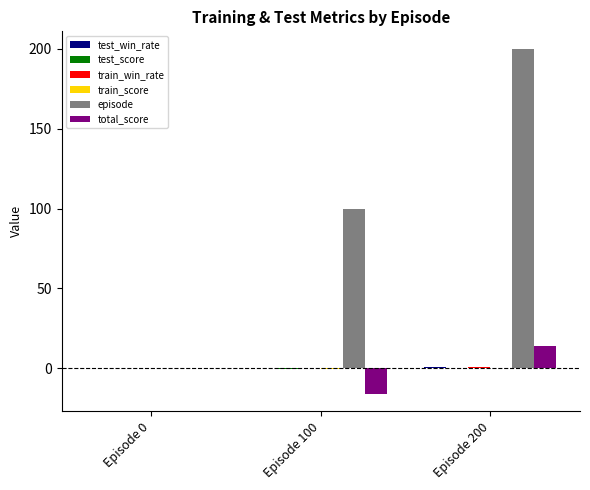

What is the maximum value shown in the chart?

200.0